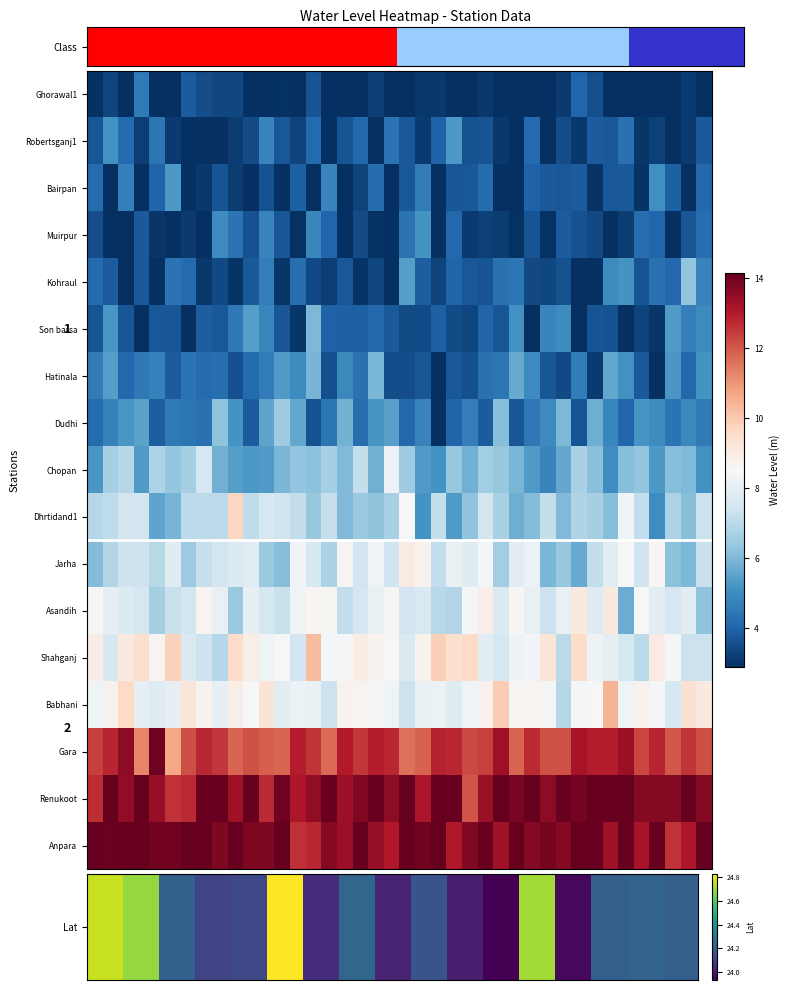

Rank the series by their maximum value, from highest to lowest.

Renukoot, Anpara, Gara, Babhani, Shahganj, Dhrtidand1, Asandih, Jarha, Chopan, Dudhi, Kohraul, Son barsa, Hatinala, Bairpan, Robertsganj1, Muirpur, Ghorawal1